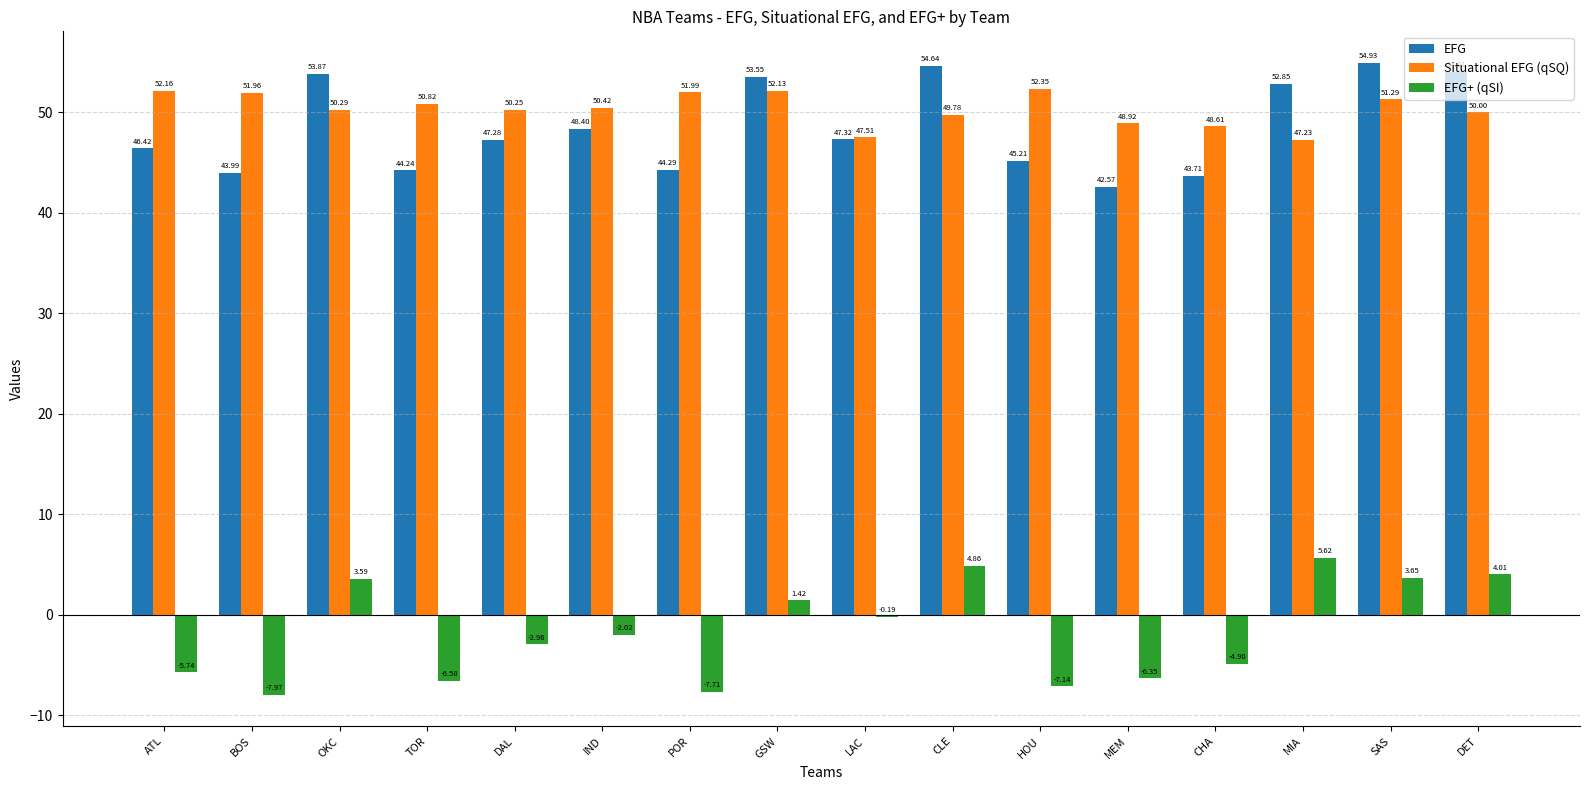

At which label is Situational EFG (qSQ) closest to 49?

MEM